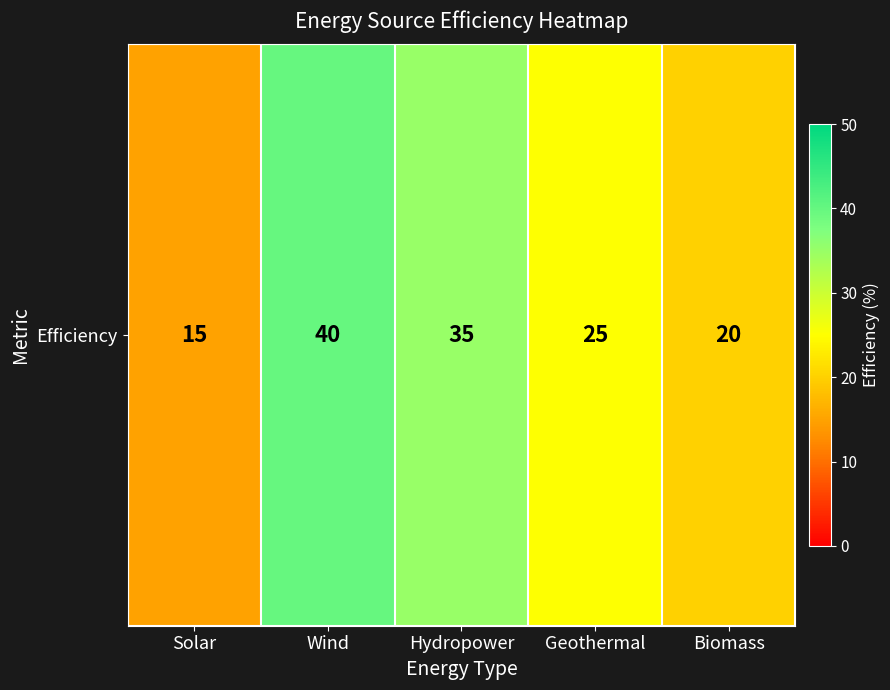

At which label is the value closest to 27?

Geothermal